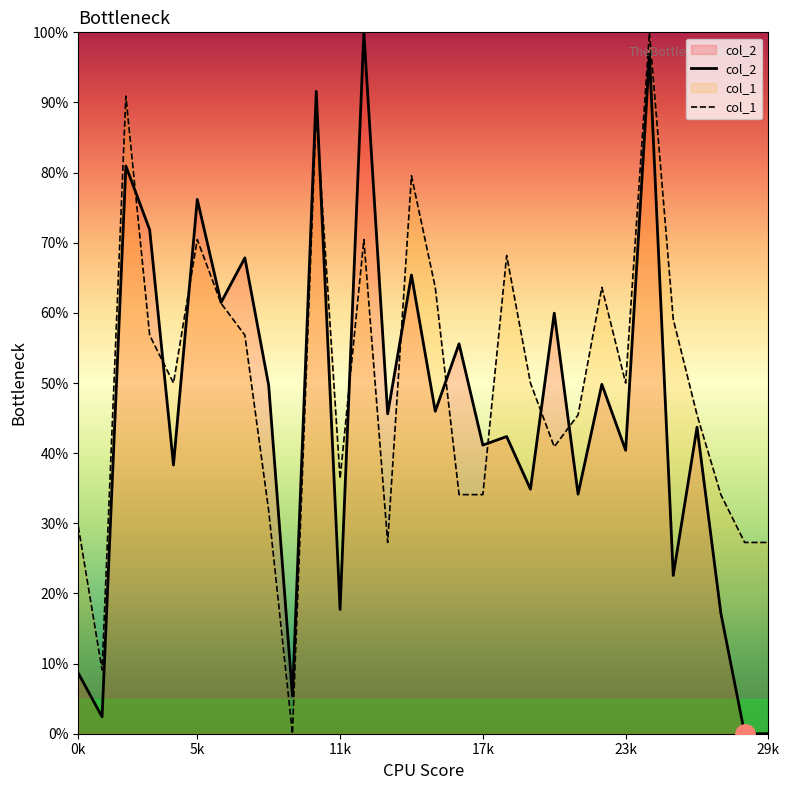

What are all the series names shown in the legend?

col_2, col_1